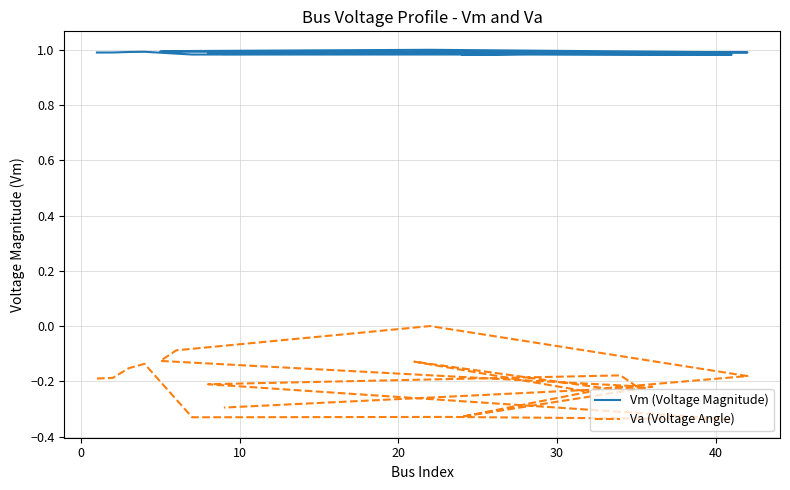

How many Vm (Voltage Magnitude) values are between 0 and 1?

20